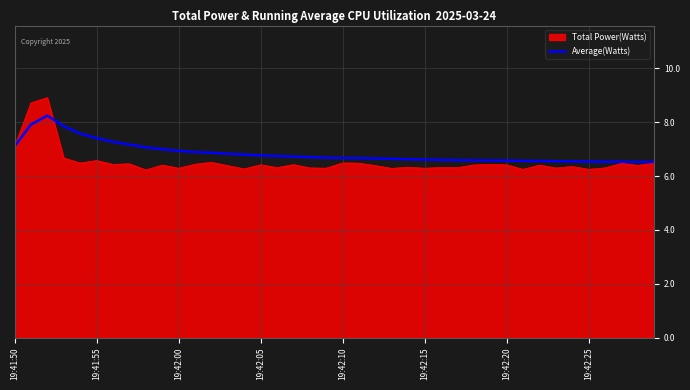

What is the maximum value shown in the chart?

8.9